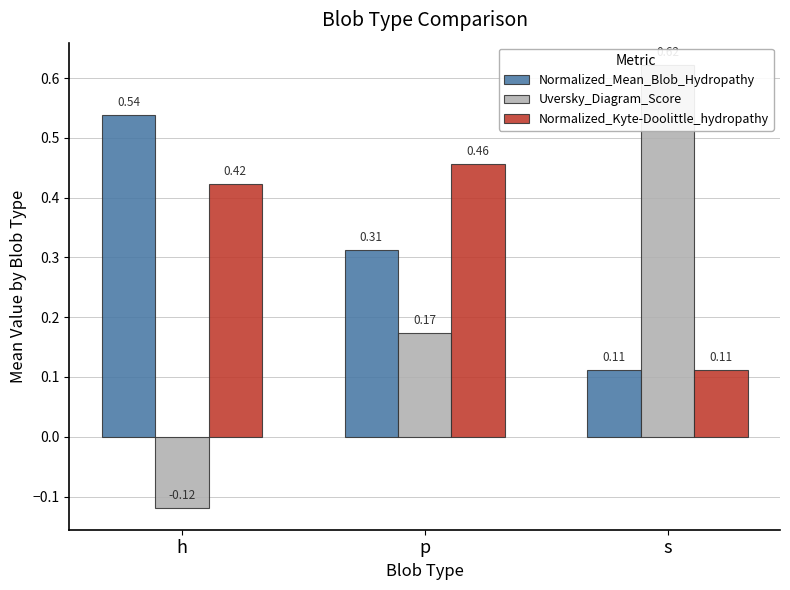

What is the label of the 1st bar from the right?

s